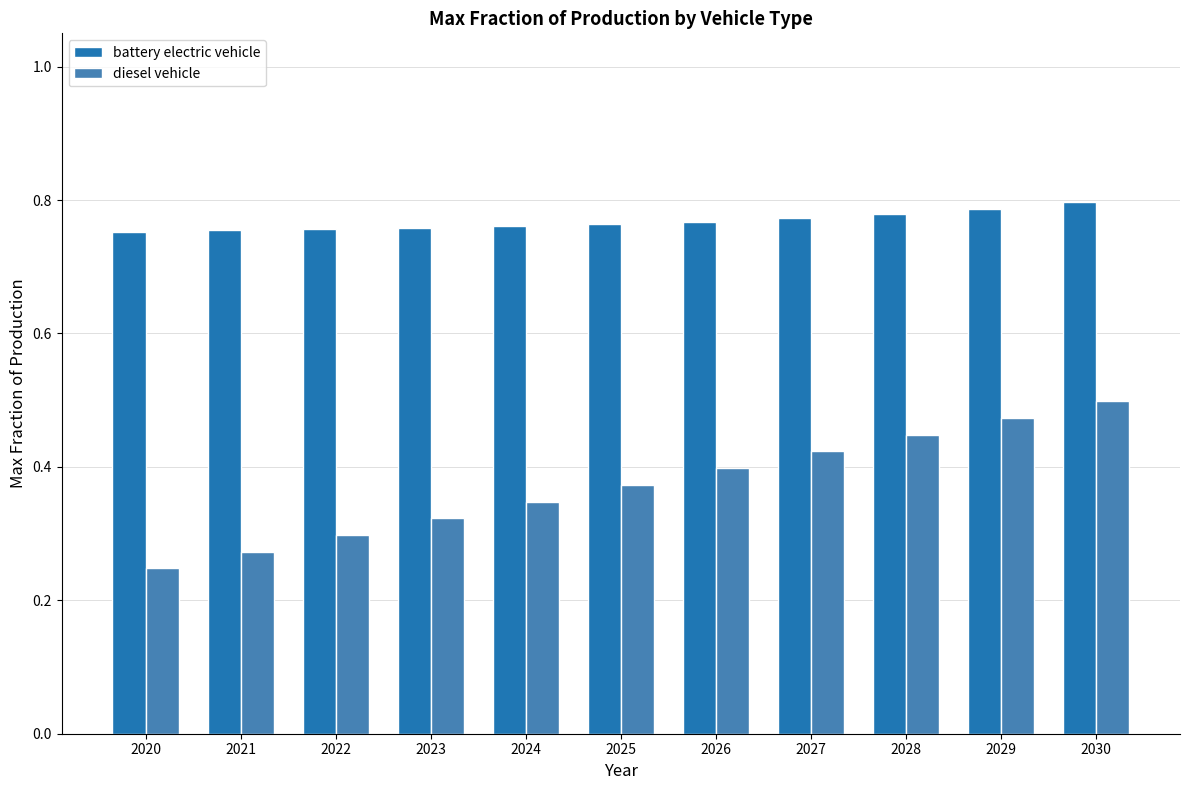

Which category has the highest value in the battery electric vehicle series?

2030